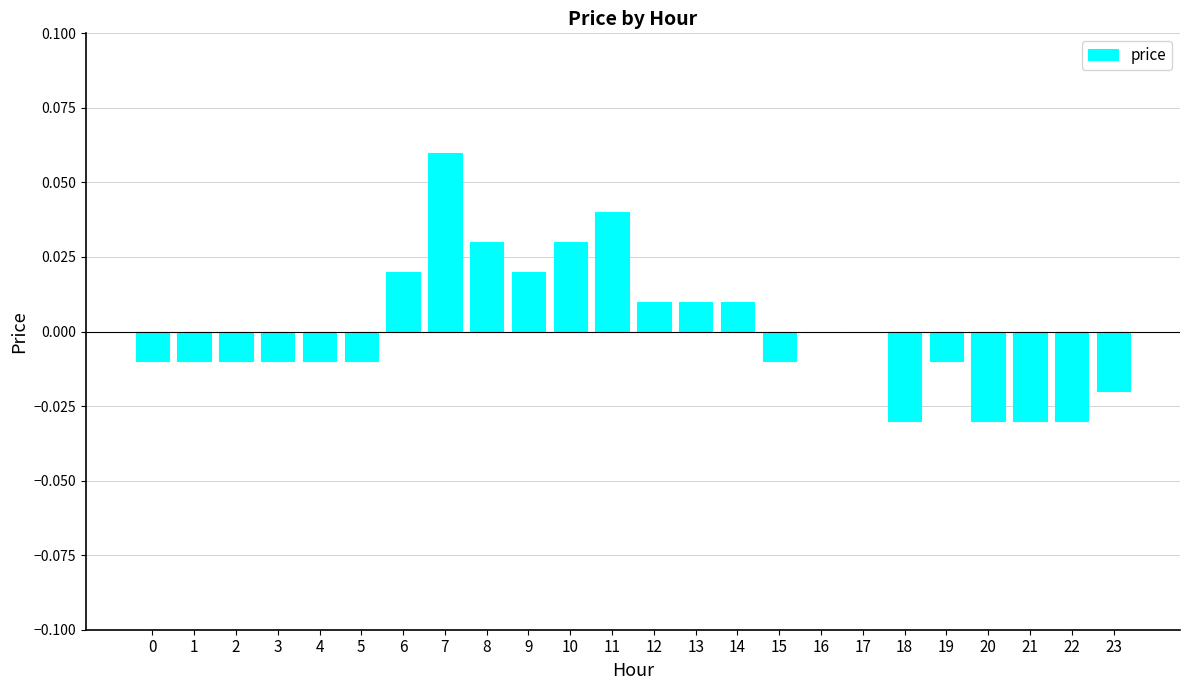

Which label corresponds to the largest value in the chart?

7